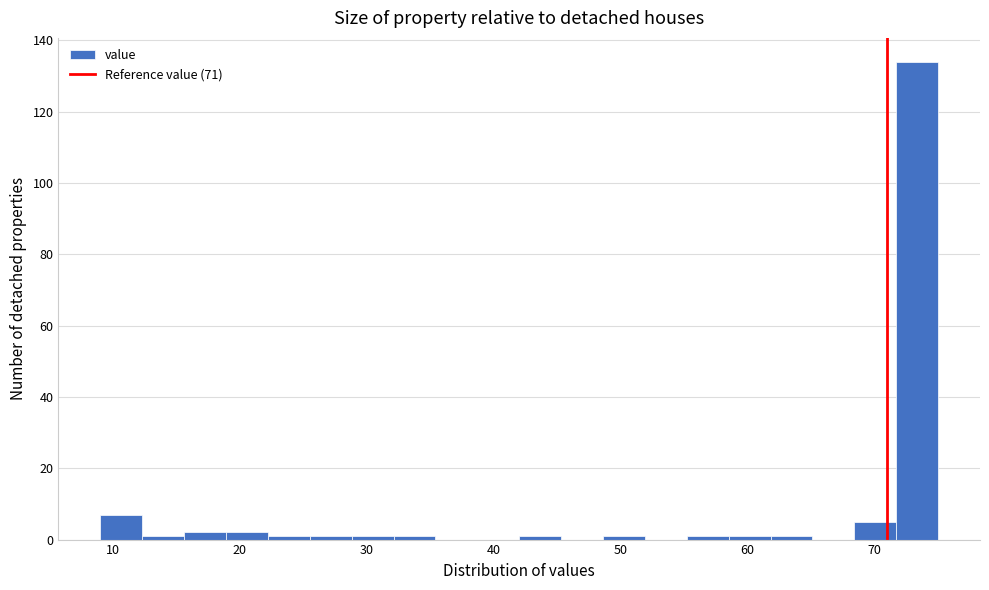

Read against the x-axis, roughly where is the centre of the tallest bar?

73